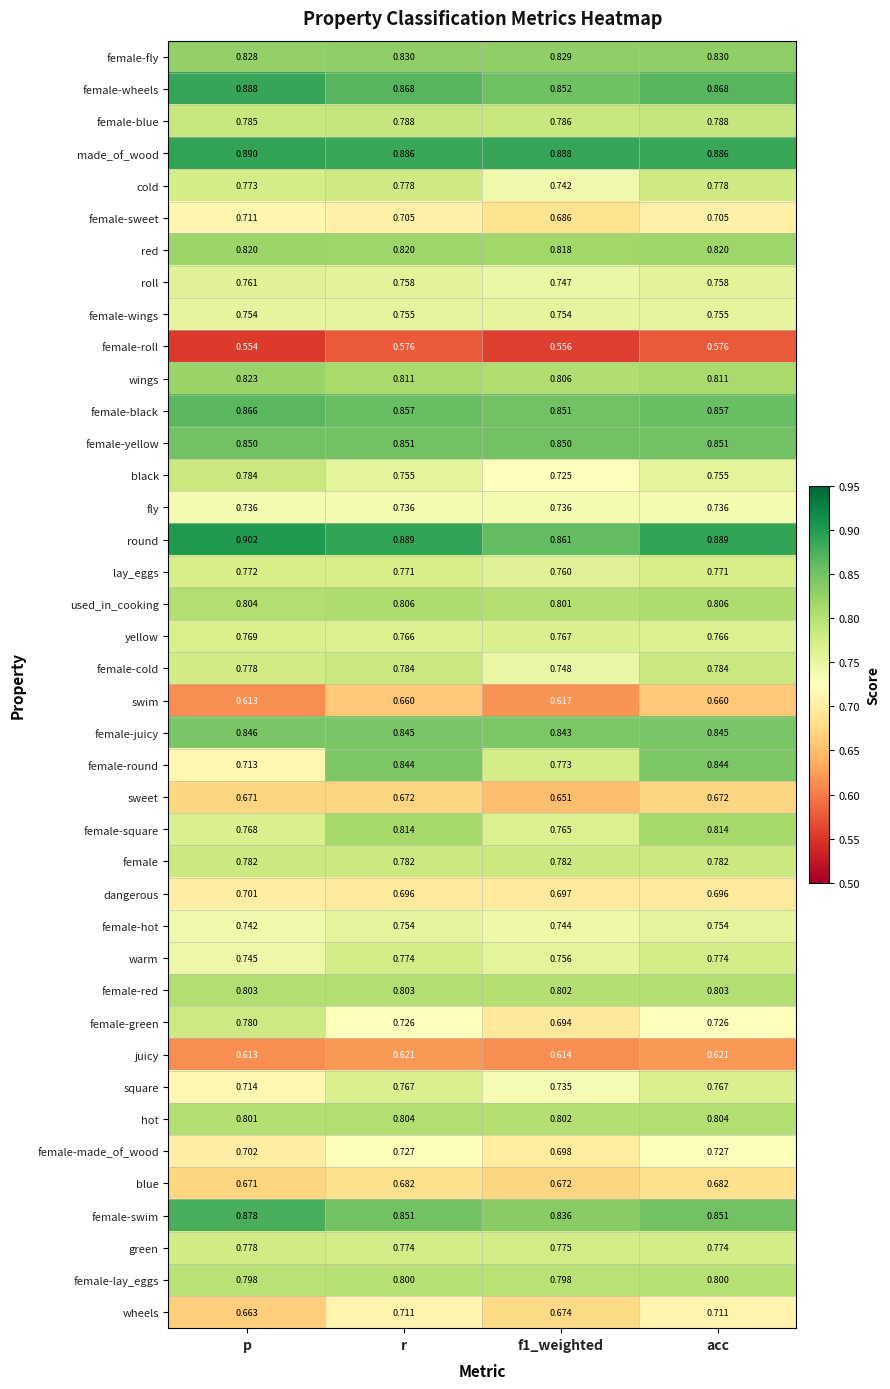

Which label corresponds to the largest value in the chart?

p